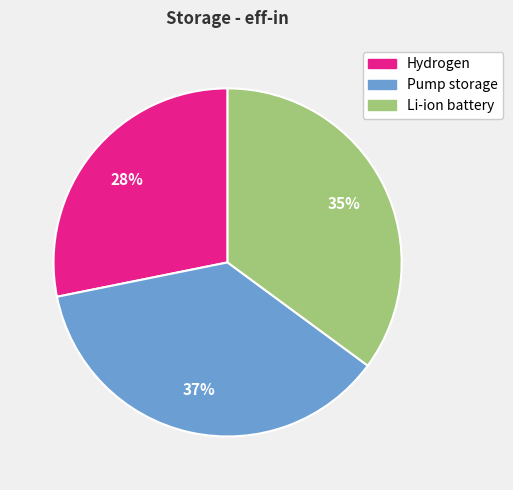

Count the number of slices in the pie.

3